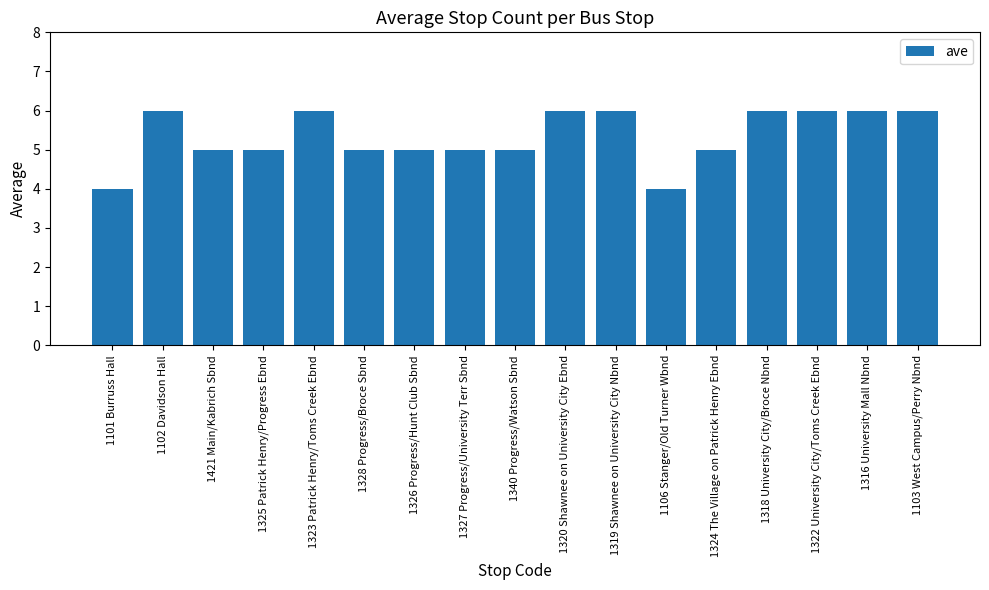

The value at 1340 Progress/Watson Sbnd is 8. True or false?

False